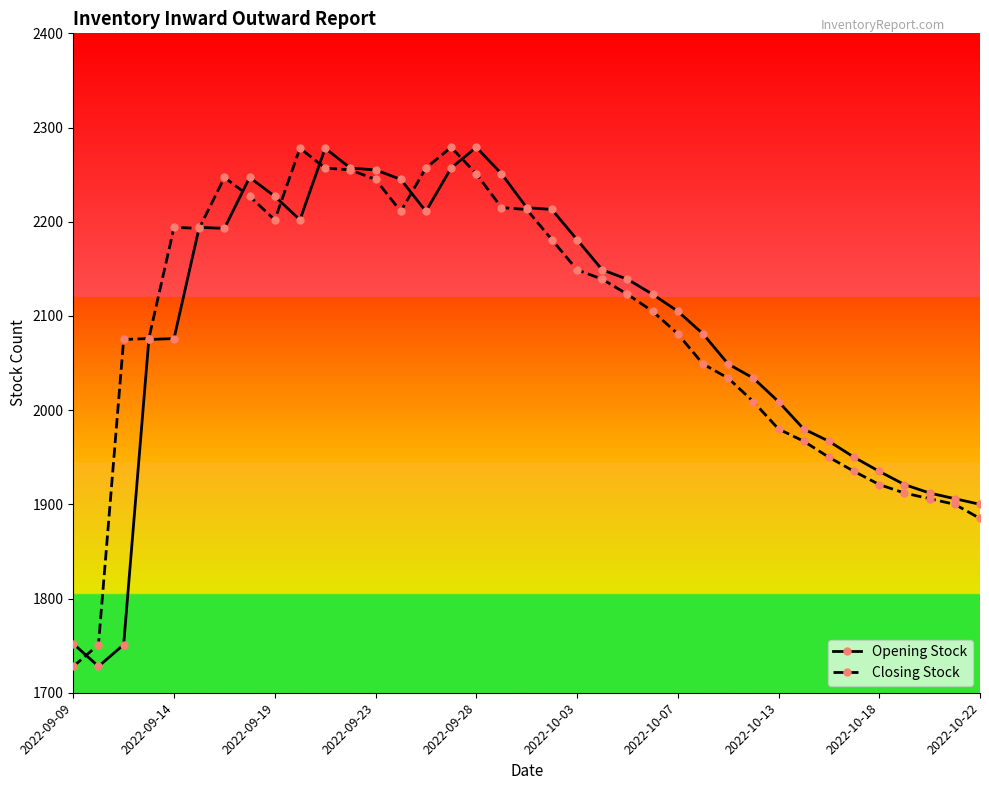

What is the minimum value for Opening Stock?

1728